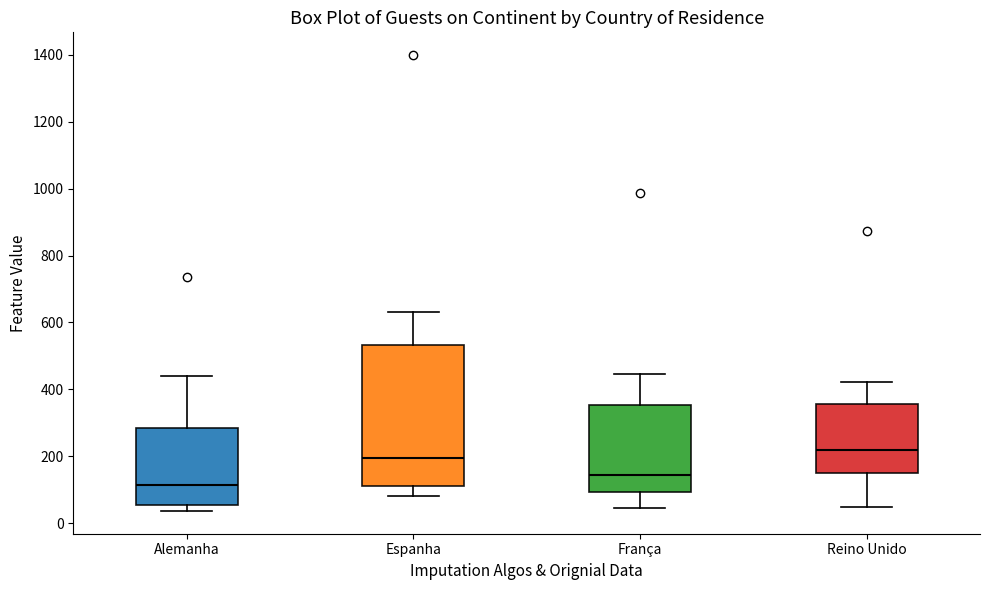

Reading left to right, transcribe this box plot: for each box, give where its median line is, the range the box spans, and where its two whiskers end, as read against the y-axis. The values are not printed on the chart, so give them approximately, as read against the axis.

Alemanha: median 120, box 60 to 280, whiskers 40 to 440
Espanha: median 200, box 120 to 540, whiskers 80 to 640
França: median 140, box 100 to 360, whiskers 40 to 440
Reino Unido: median 220, box 140 to 360, whiskers 40 to 420